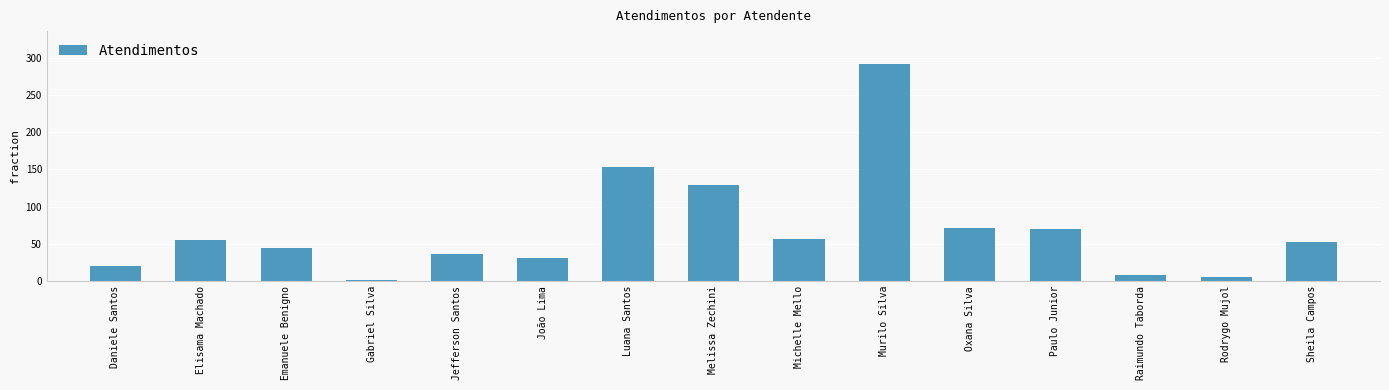

What is the average value?

68